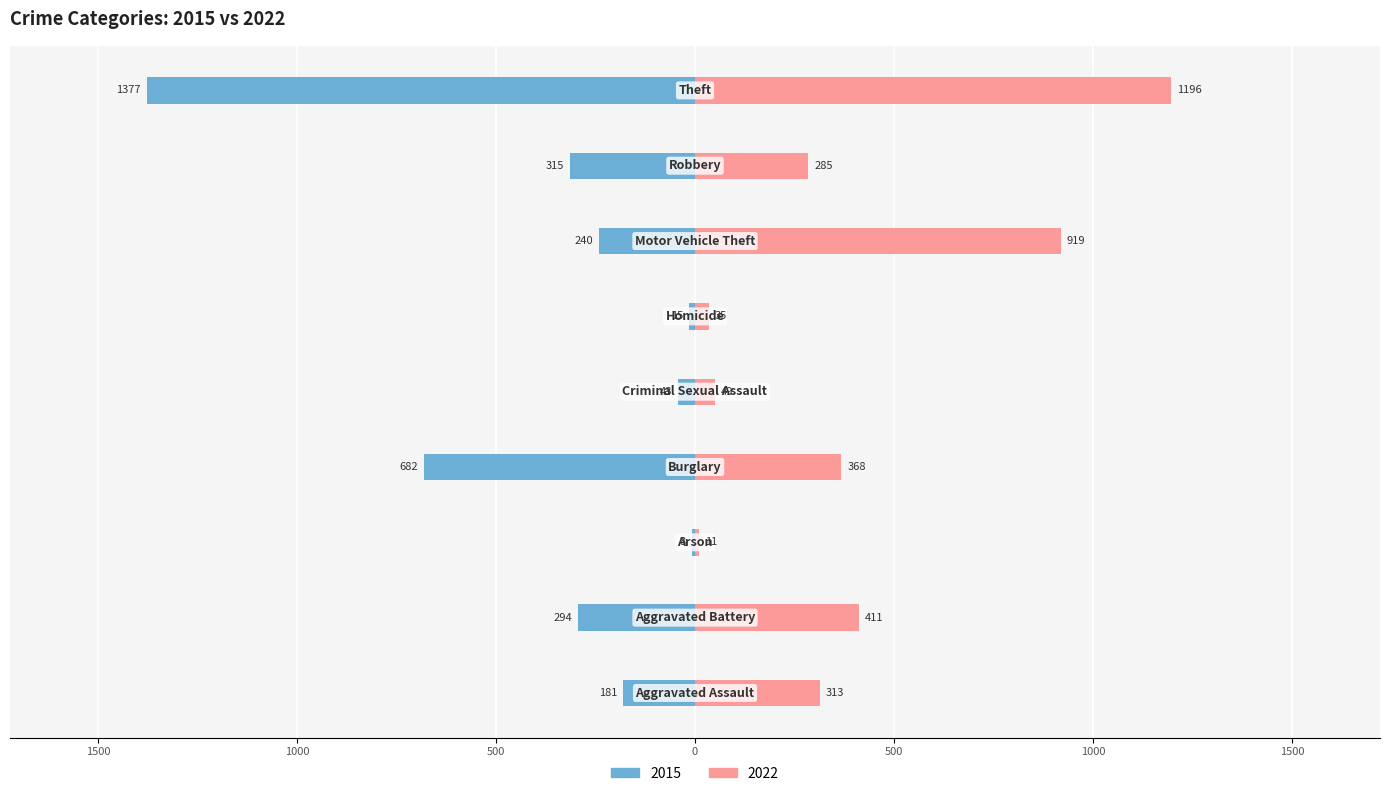

What is the label of the 8th bar from the right?

Aggravated Battery